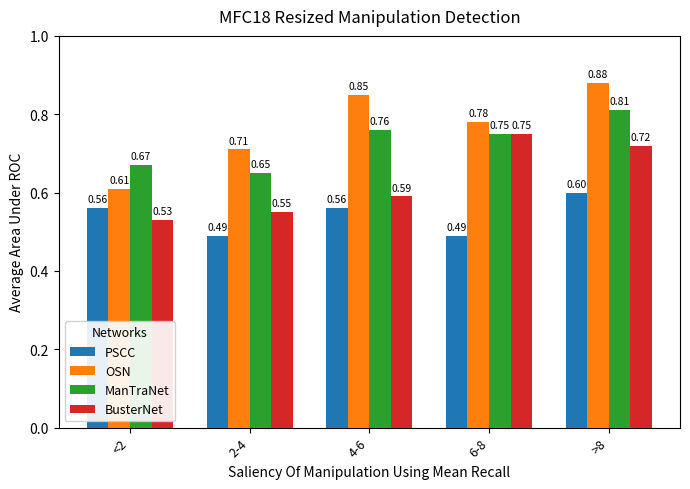

Rank the series by their average value, from lowest to highest.

PSCC, BusterNet, ManTraNet, OSN